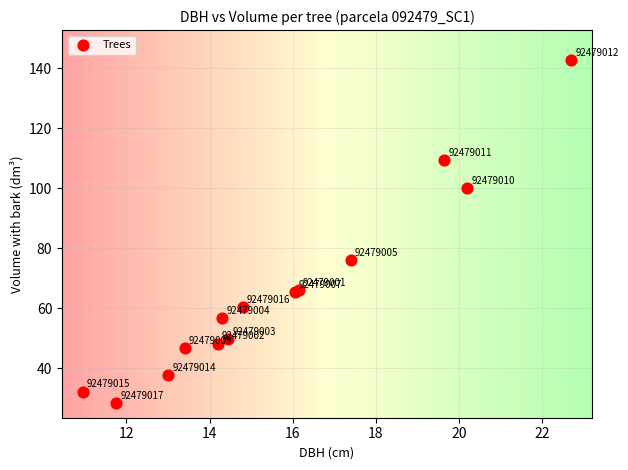

What Y value in the scatter plot is closest to 85?

76.0